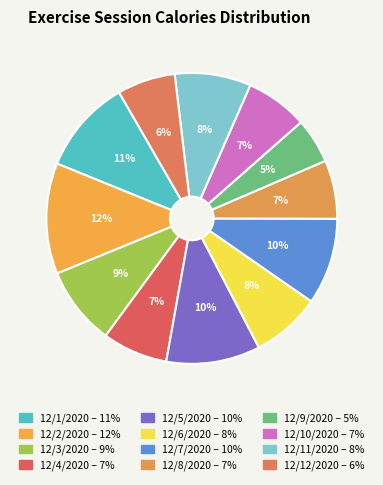

To the nearest percent, what is the combined percentage of 12/6/2020 and 12/9/2020?

13%